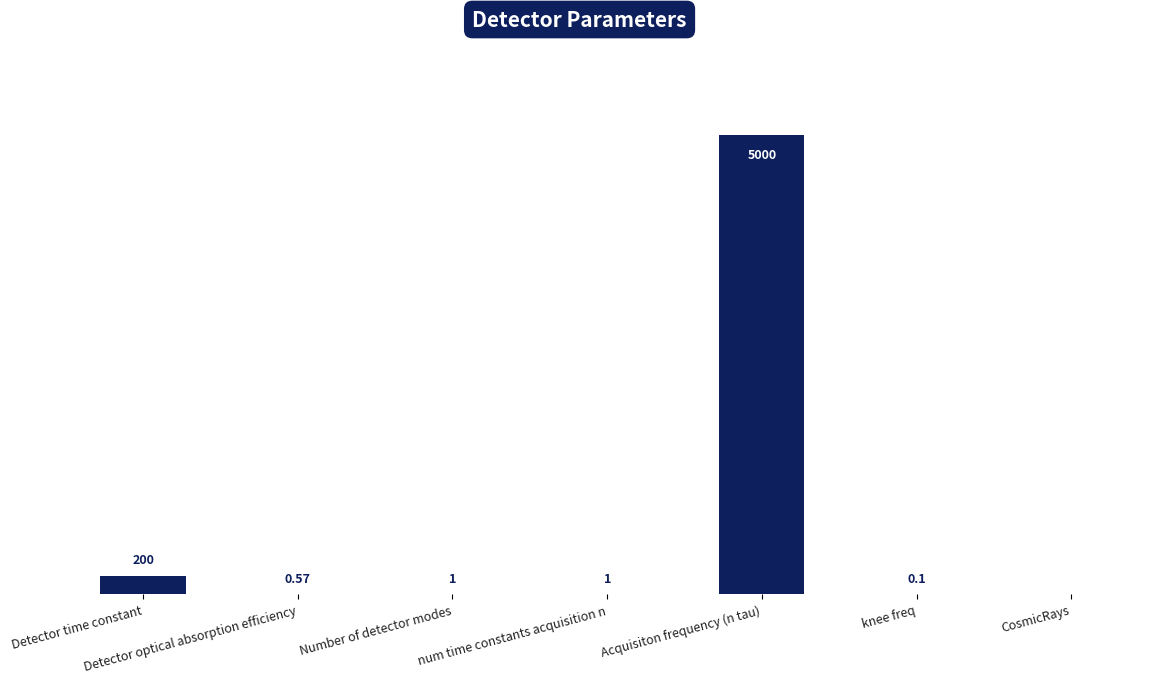

Which category has the highest value across all series?

Acquisiton frequency (n tau)